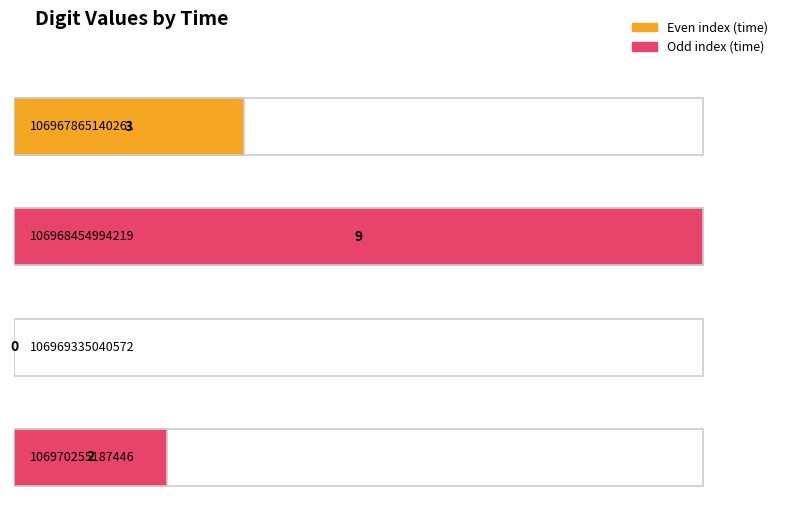

Reading left to right, list all the values displayed in this chart.

3	9	0	2